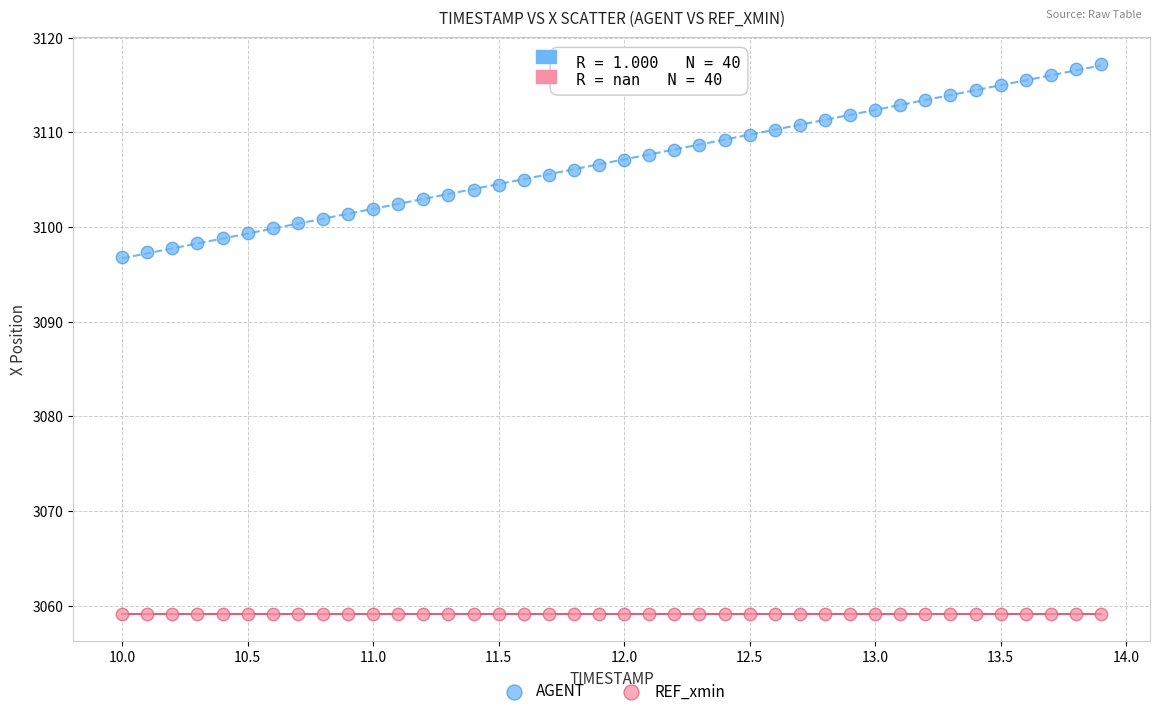

Which series contains the highest Y value?

AGENT